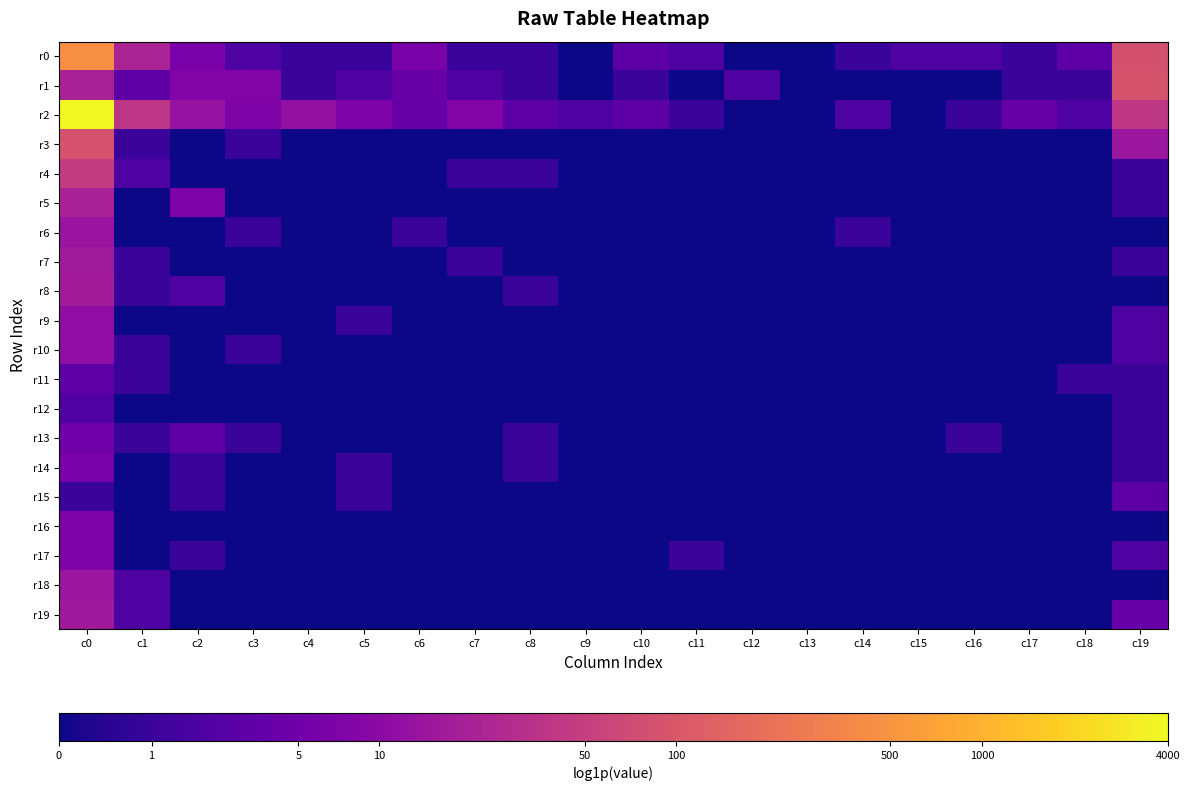

Which series has the widest spread of values?

r2